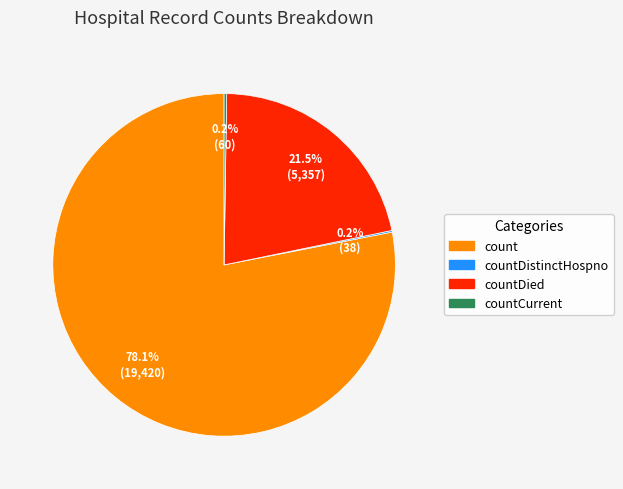

To the nearest percent, what is the difference between the largest and smallest slice percentages?

78%